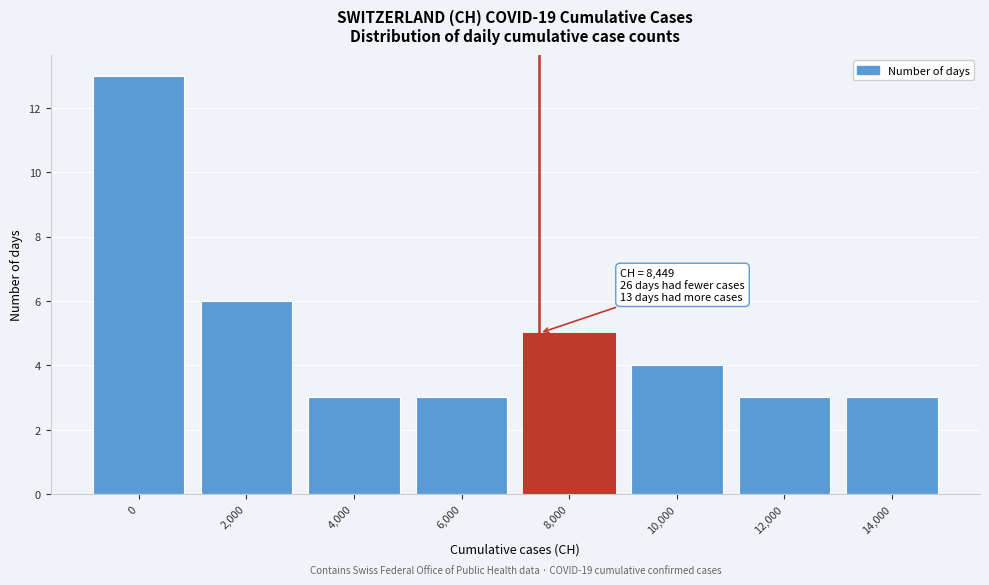

Reading left to right, what are all the values shown in this chart?

13	6	3	3	5	4	3	3